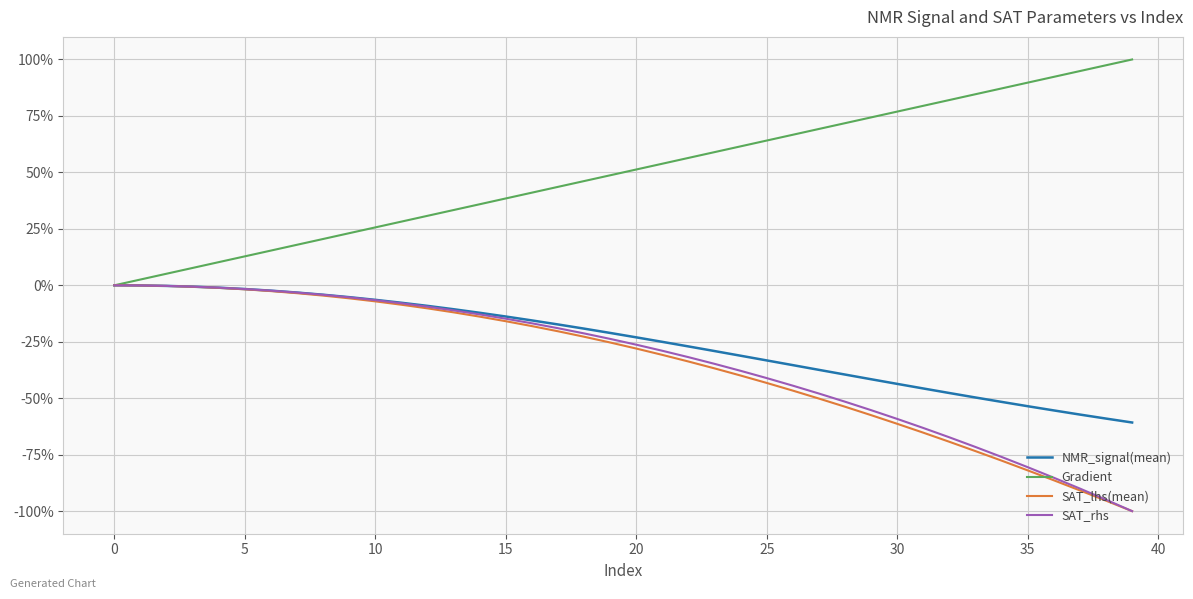

Which series has the largest total across all categories?

Gradient